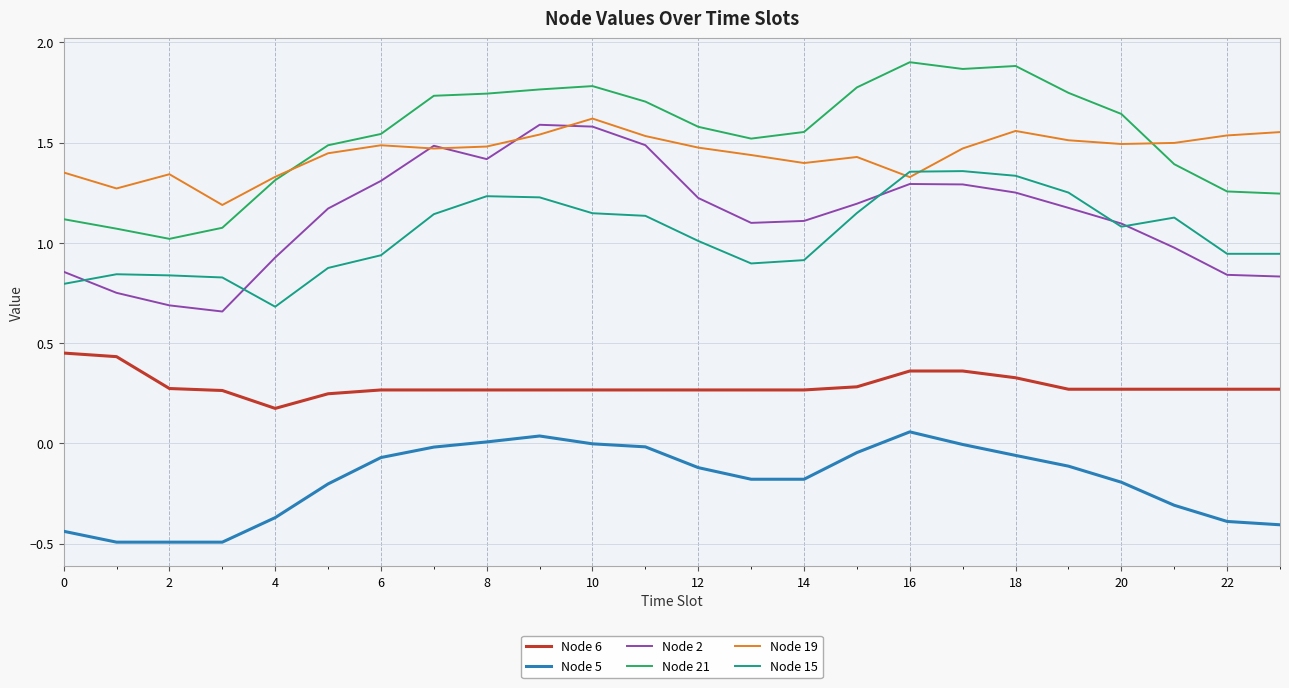

True or false: Node 15 and Node 6 cross at least once.

False